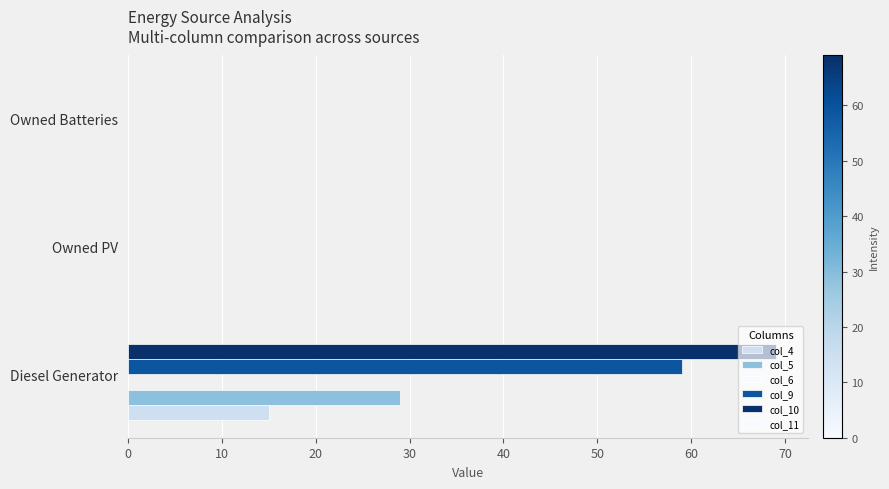

Which series has the largest total across all categories?

col_10